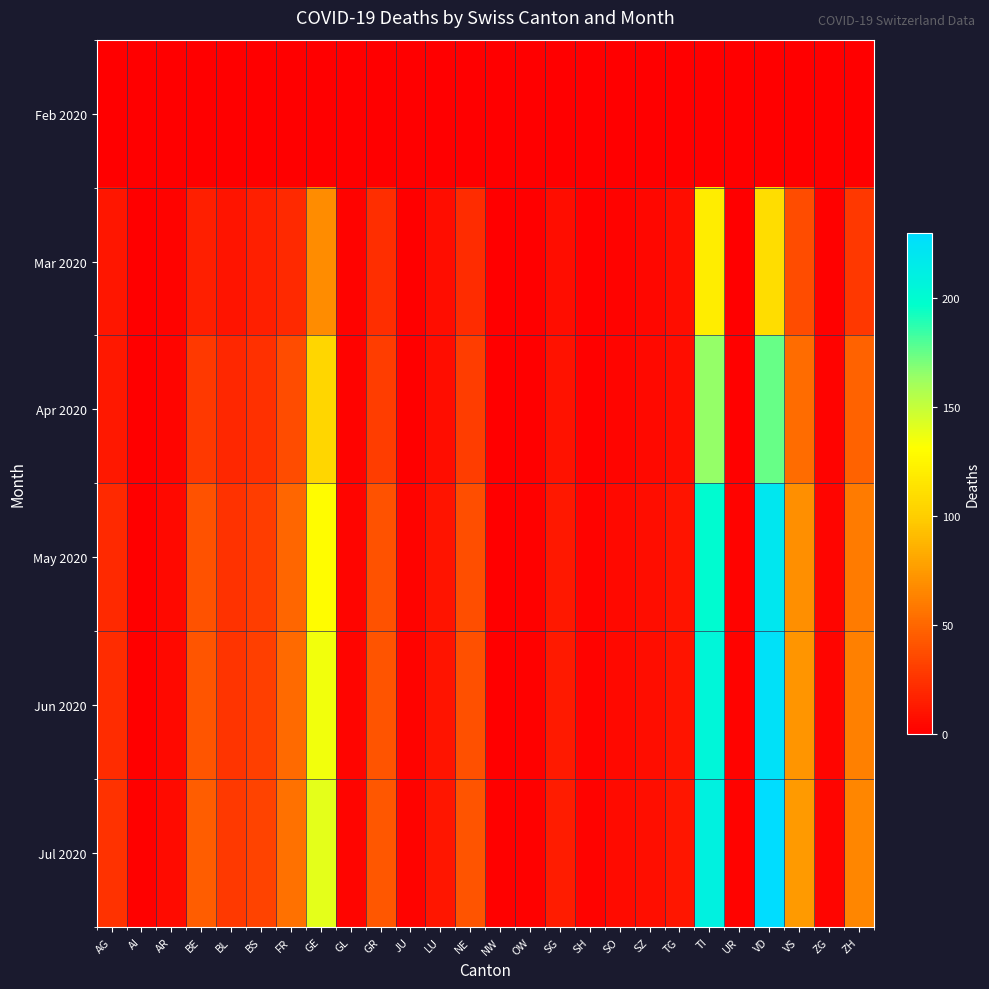

What is the total value across all series at BE?

171